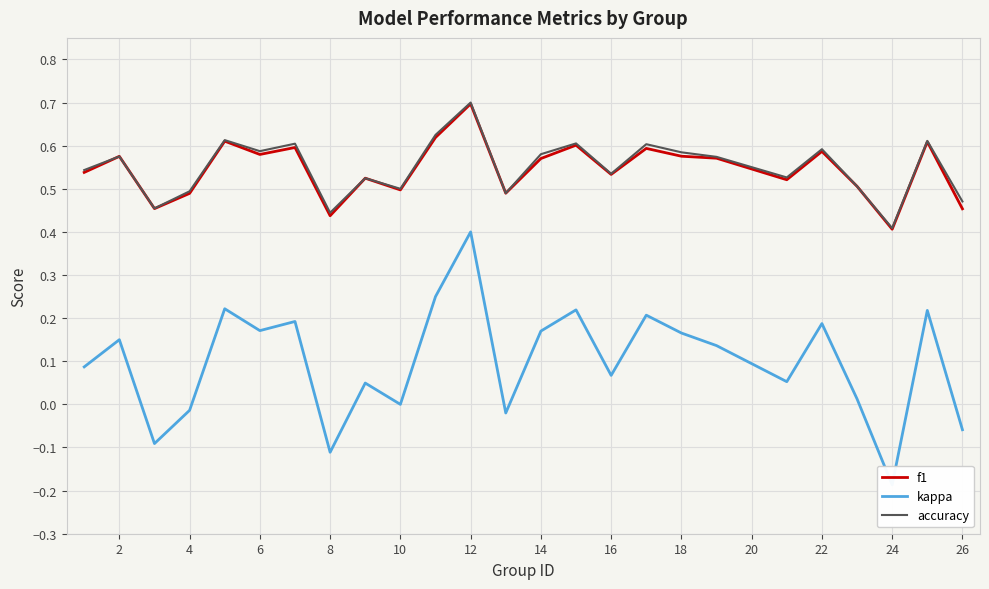

True or false: f1 has a value of 0.4 at 2.

False